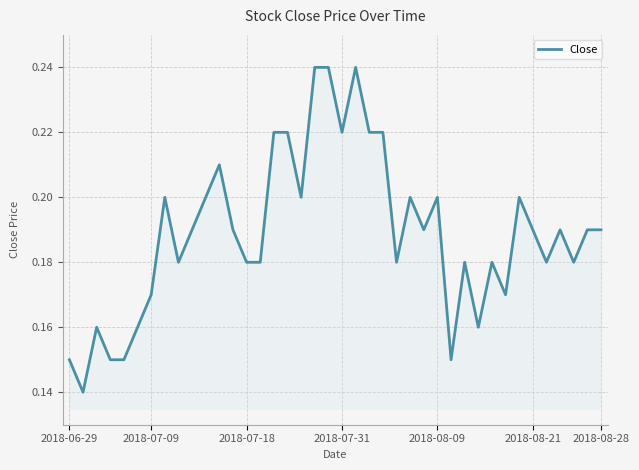

Reading left to right, extract all data points from this chart.

0.1	0.1	0.2	0.1	0.1	0.2	0.2	0.2	0.2	0.2	0.2	0.2	0.2	0.2	0.2	0.2	0.2	0.2	0.2	0.2	0.2	0.2	0.2	0.2	0.2	0.2	0.2	0.2	0.1	0.2	0.2	0.2	0.2	0.2	0.2	0.2	0.2	0.2	0.2	0.2